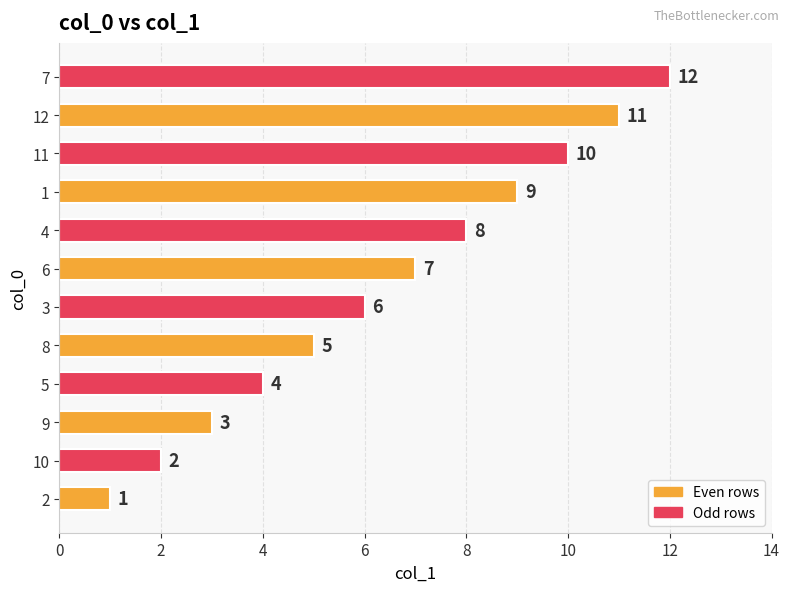

What is the difference between the second highest and second lowest values?

9